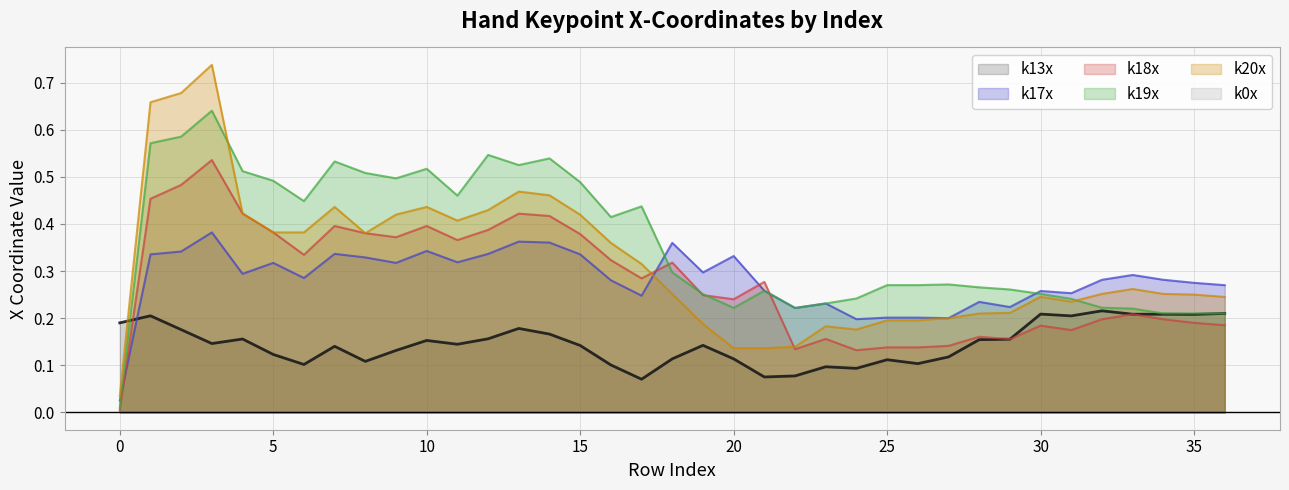

Which has a higher value, 20 or 29?

29